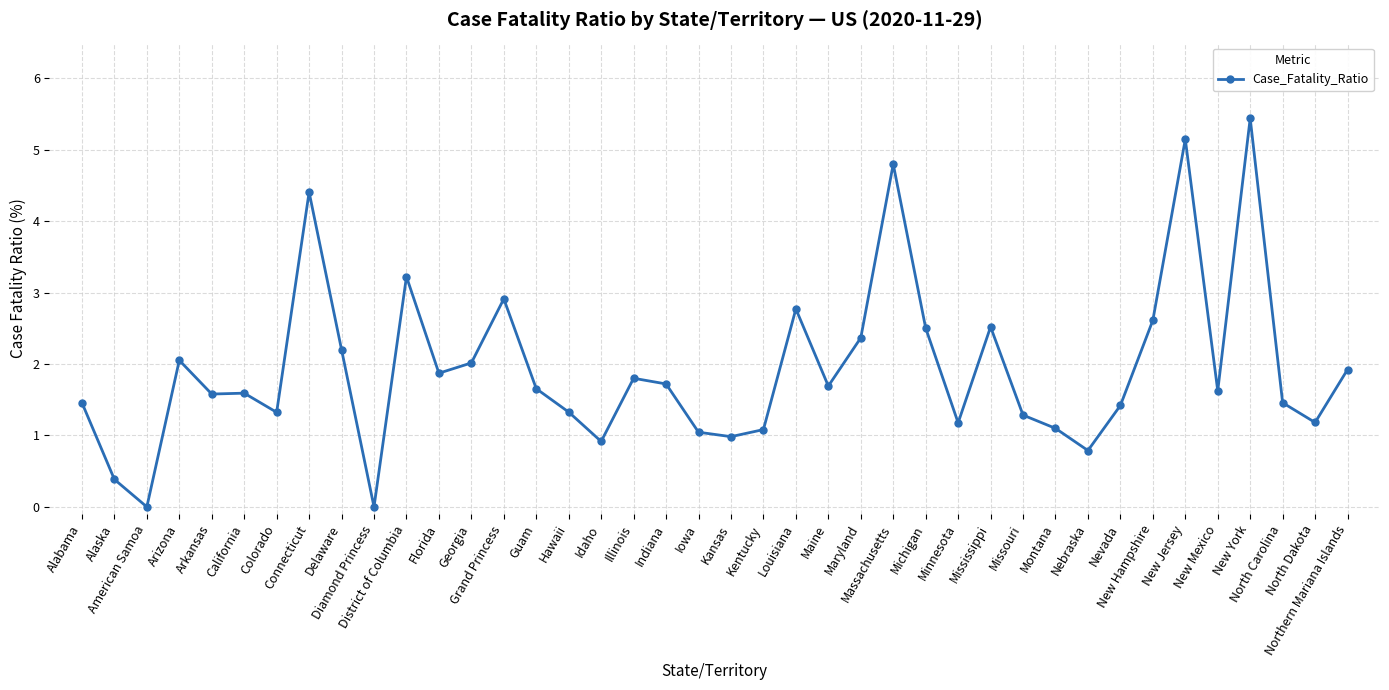

True or false: the data shows 2.1 at Hawaii.

False